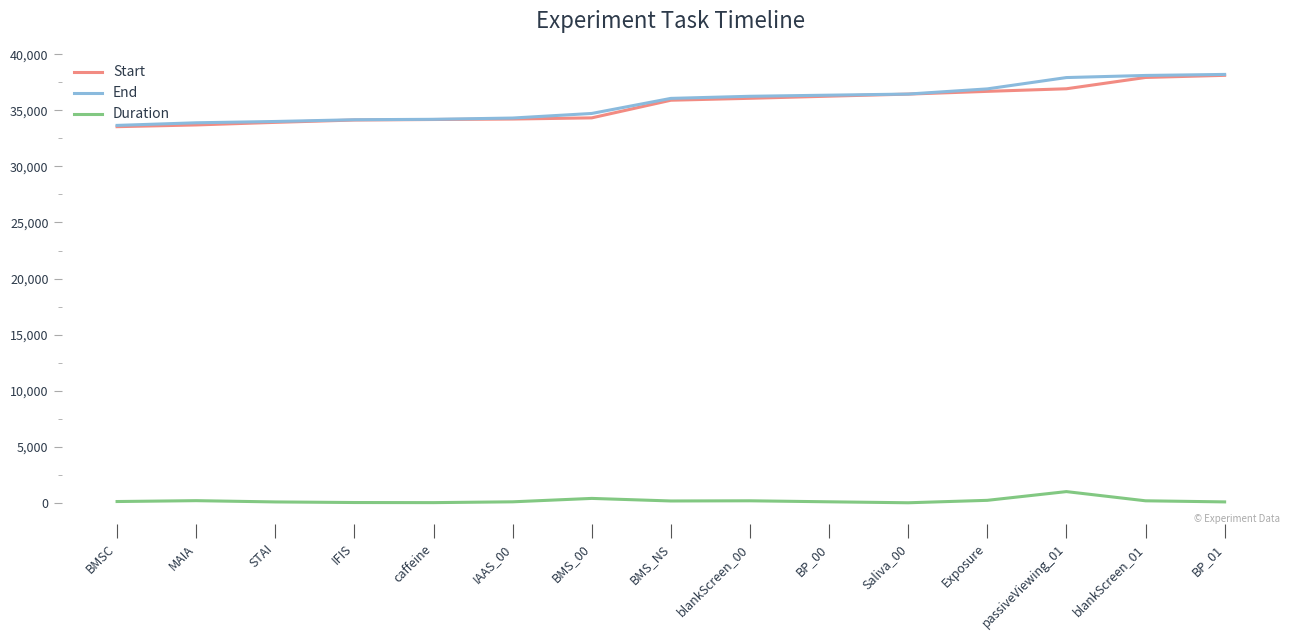

At how many categories does at least one series exceed 3410?

15